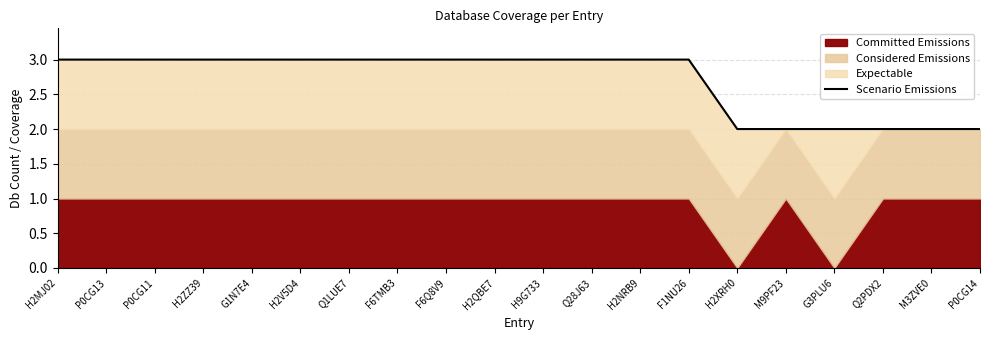

The chart shows a value of 3 at P0CG11. True or false?

True